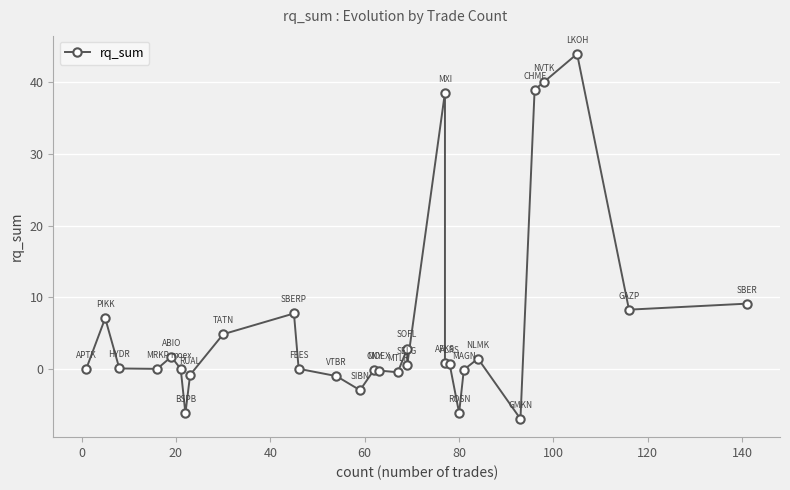

How many series are shown in this chart?

1